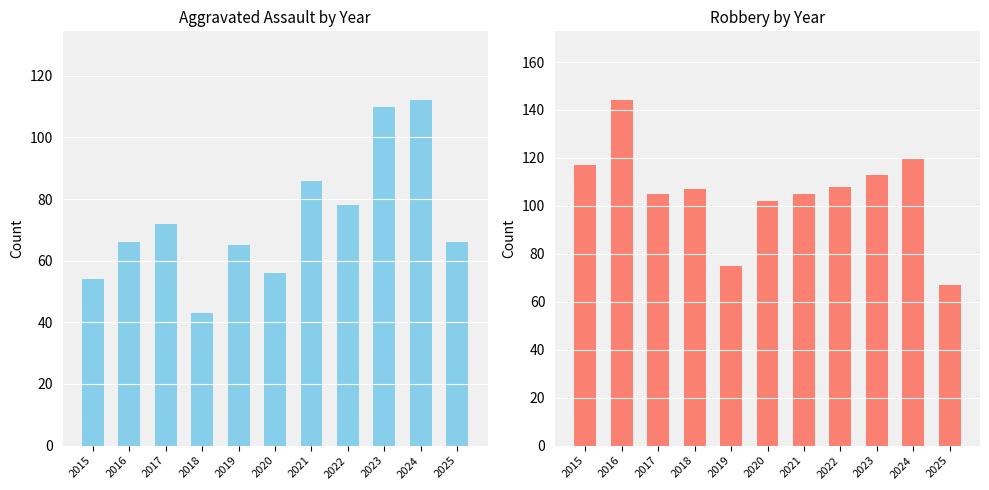

What is the total value across all series at 2021?

191